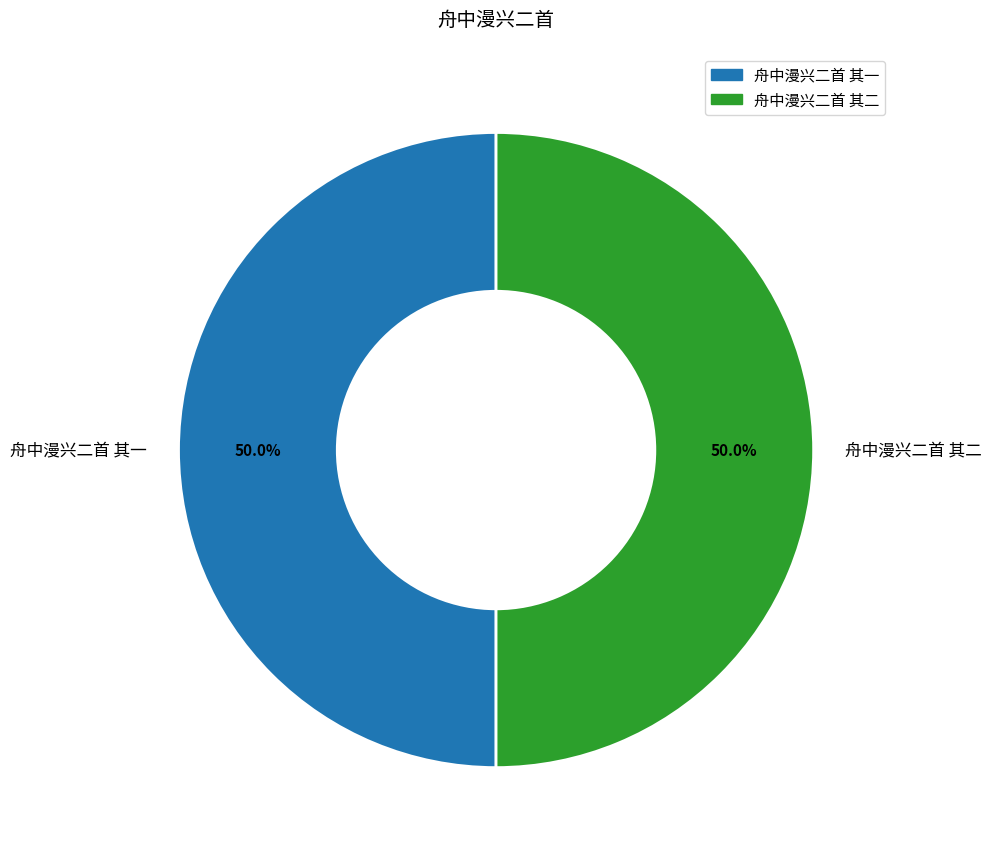

What is the ratio of the value at 舟中漫兴二首 其二 to the value at 舟中漫兴二首 其一?

1.0